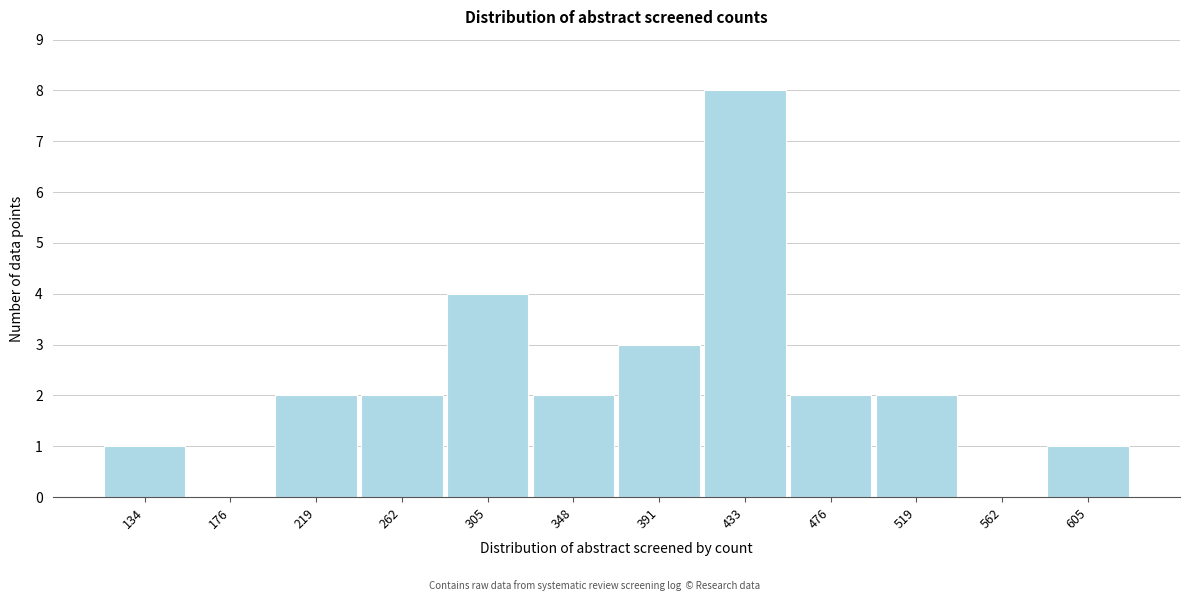

Reading left to right, transcribe all the data shown in this chart.

134=1	176=0	219=2	262=2	305=4	348=2	391=3	433=8	476=2	519=2	562=0	605=1